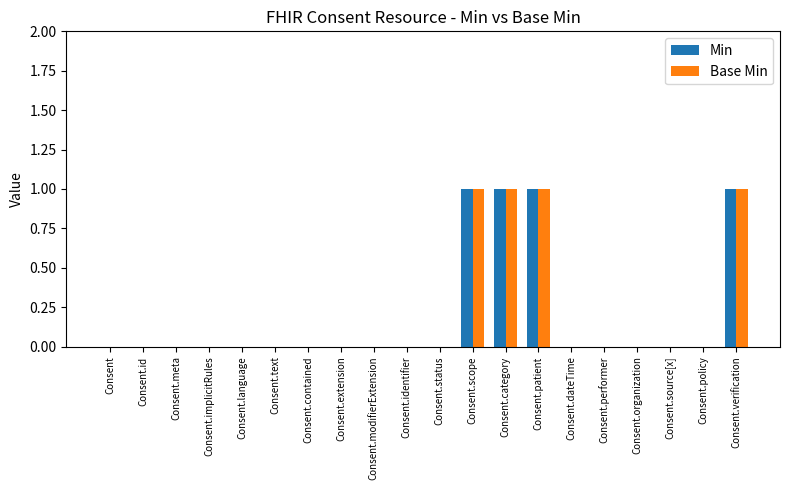

Reading right to left, transcribe all the data shown in this chart.

Min: 1	0	0	0	0	0	1	1	1	0	0	0	0	0	0	0	0	0	0	0
Base Min: 1	0	0	0	0	0	1	1	1	0	0	0	0	0	0	0	0	0	0	0